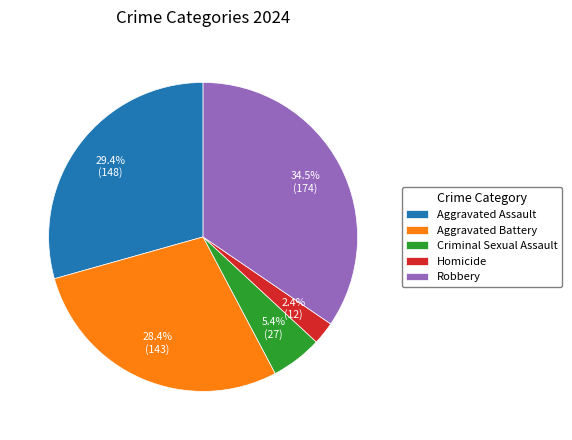

Which category has the biggest portion of the pie?

Robbery